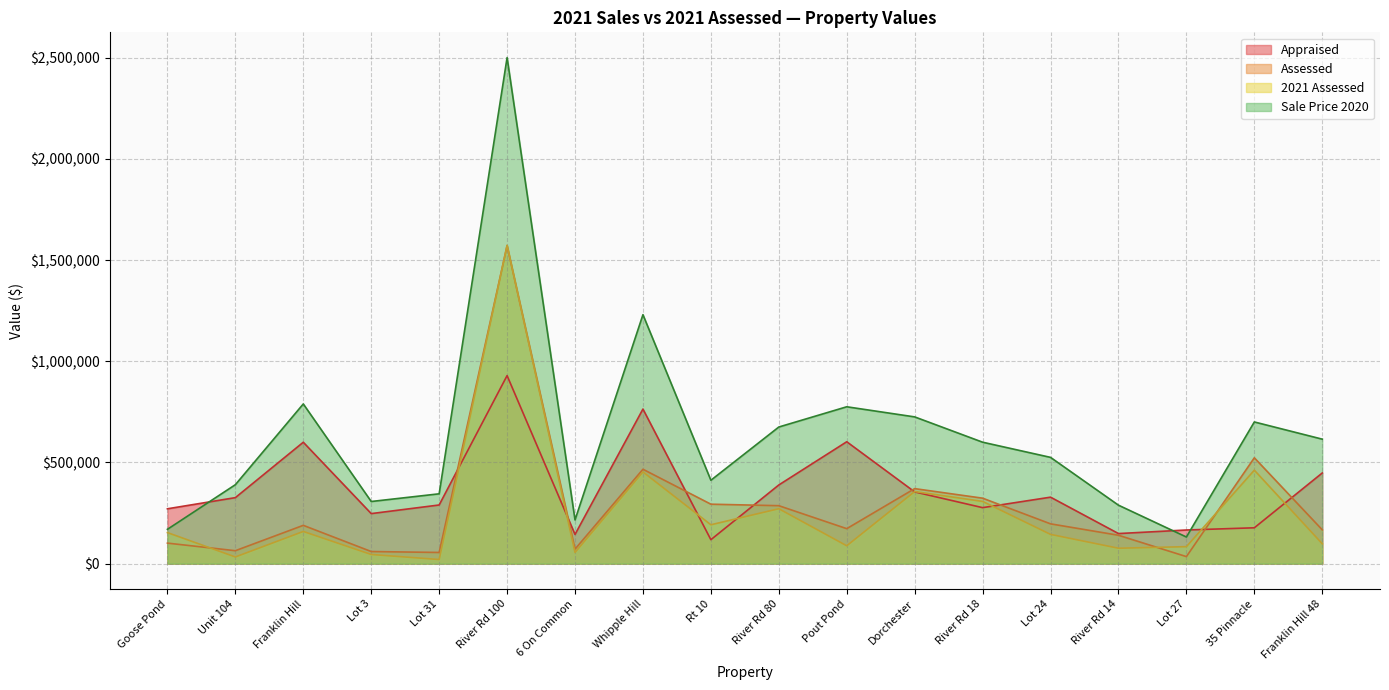

The value of Sale Price 2020 at Franklin Hill is 789000. True or false?

True